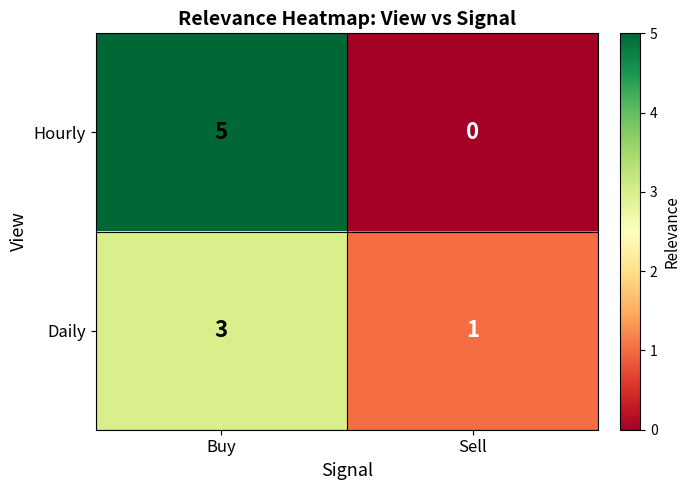

Which label corresponds to the largest value in the chart?

Buy